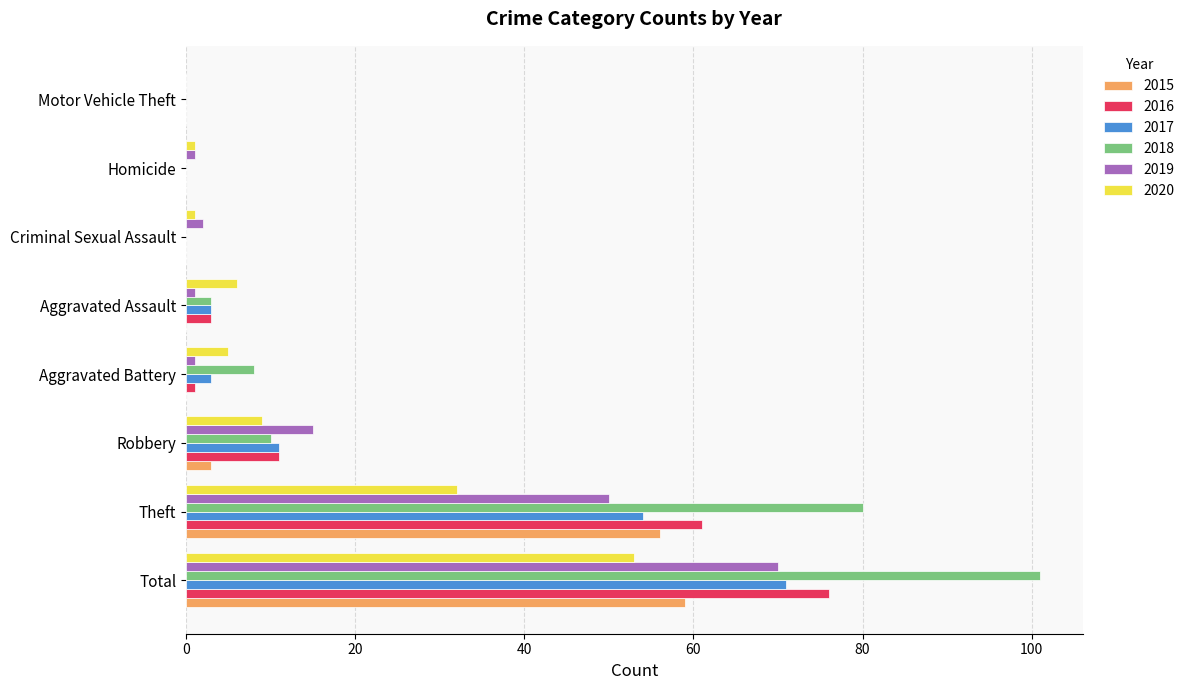

Is the value of 2019 at Motor Vehicle Theft greater than the value of 2016 at Theft?

No